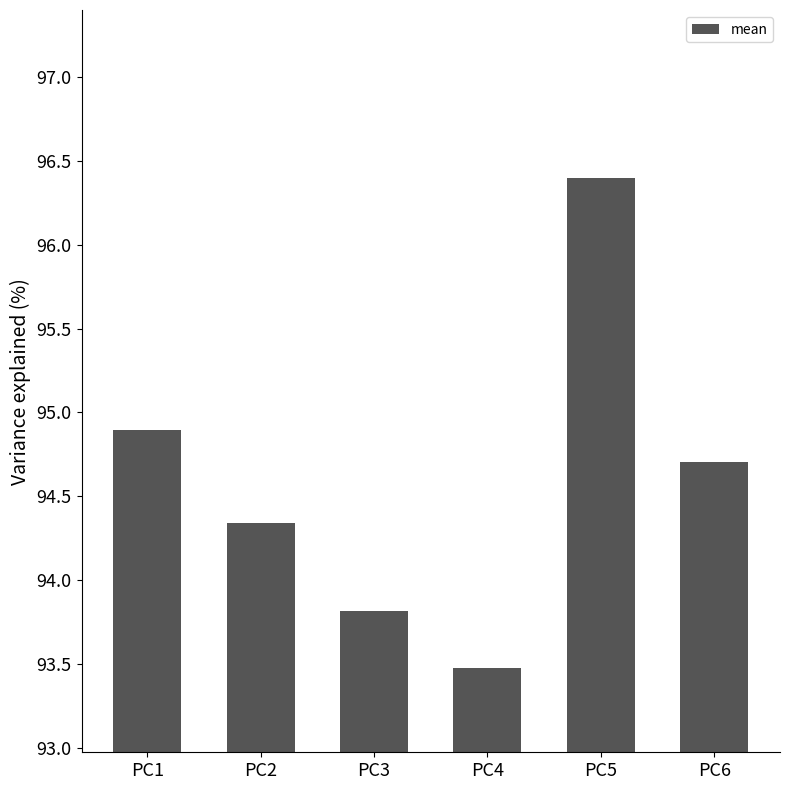

How many data points are above 94?

4